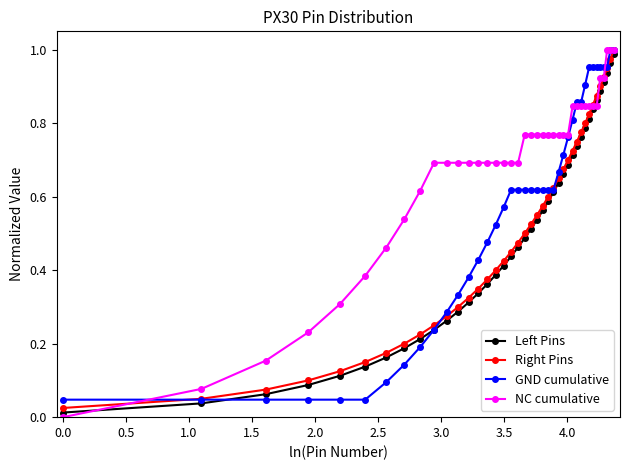

True or false: Right Pins and Left Pins intersect in this chart.

False